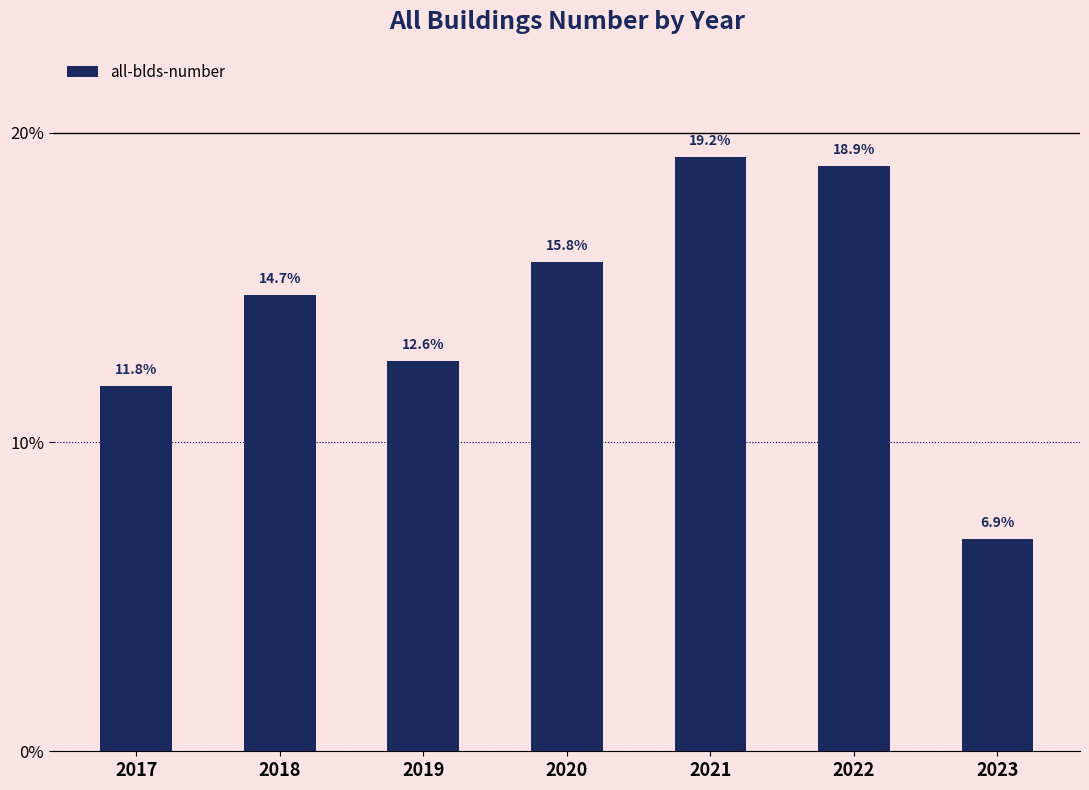

What is the greatest value displayed?

78775028